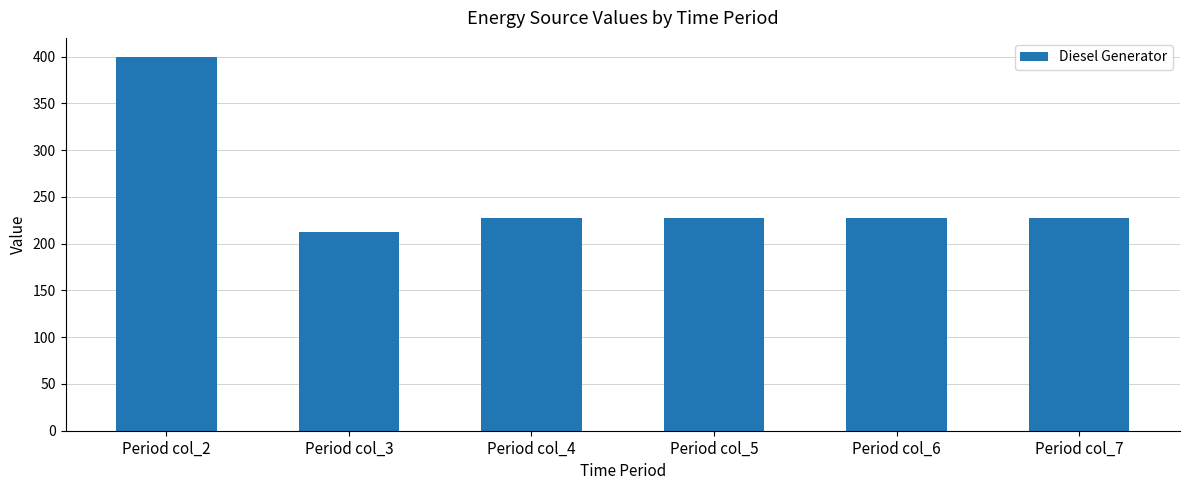

Count the number of data series in this chart.

1